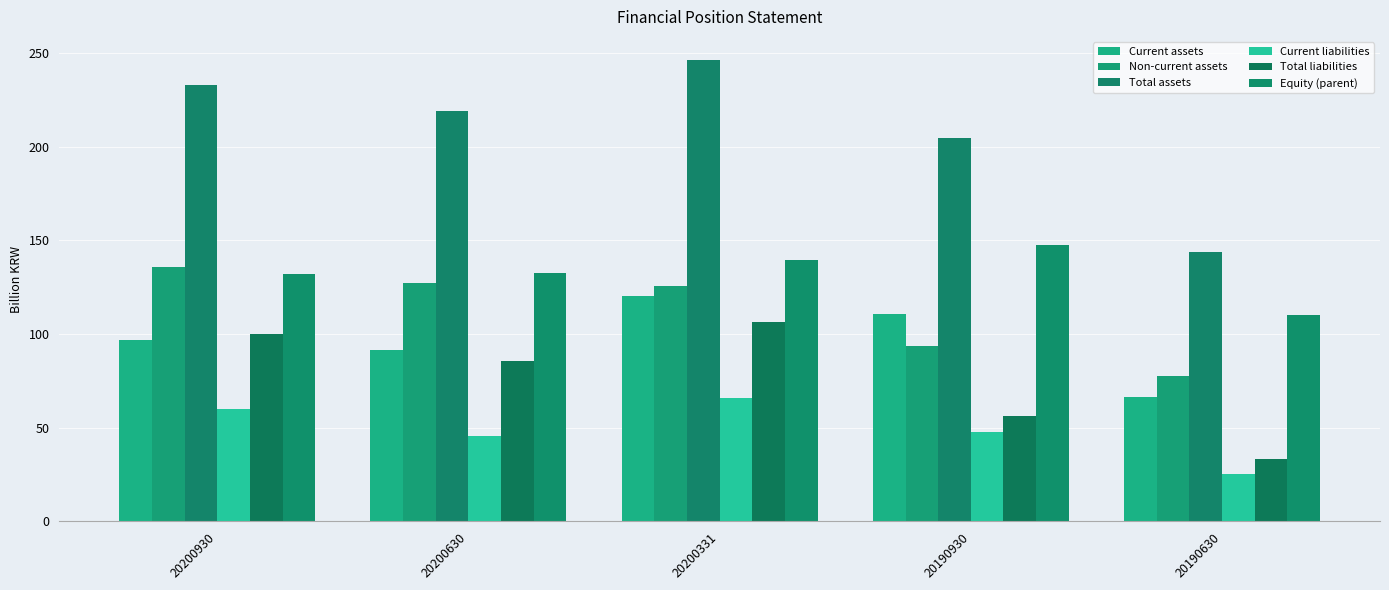

Which has a higher value, 20200331 or 20200630?

20200331